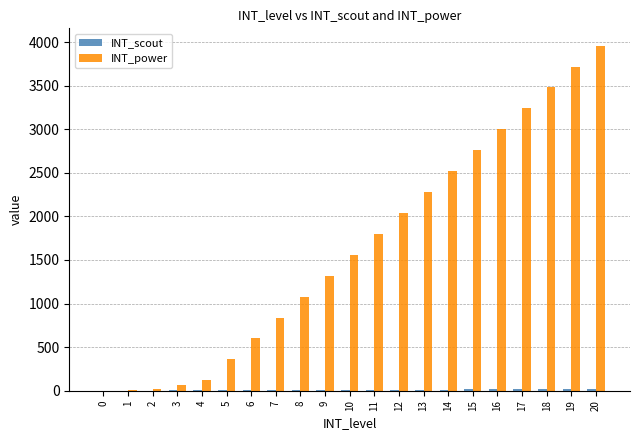

What is the sum of all INT_power values?

34770